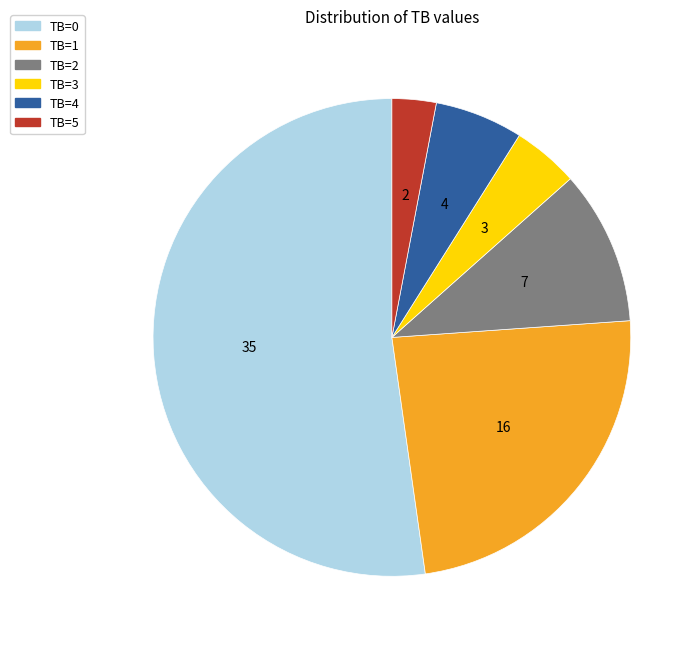

Which slice is the largest?

TB=0